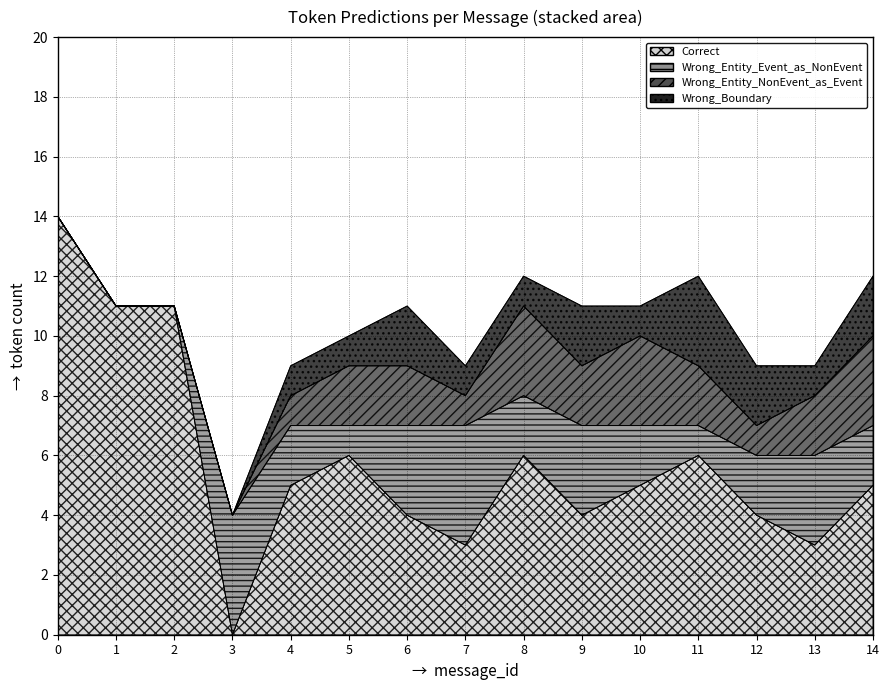

The value of Wrong_Entity_Event_as_NonEvent at 3 is 6. True or false?

False